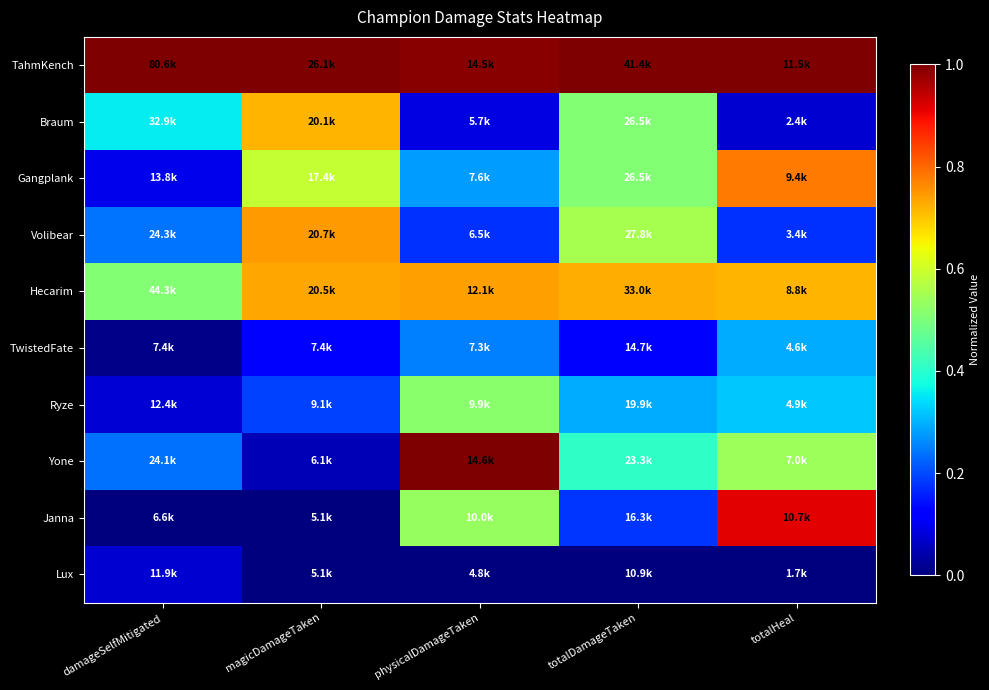

What is the total value across all series at magicDamageTaken?

4.1